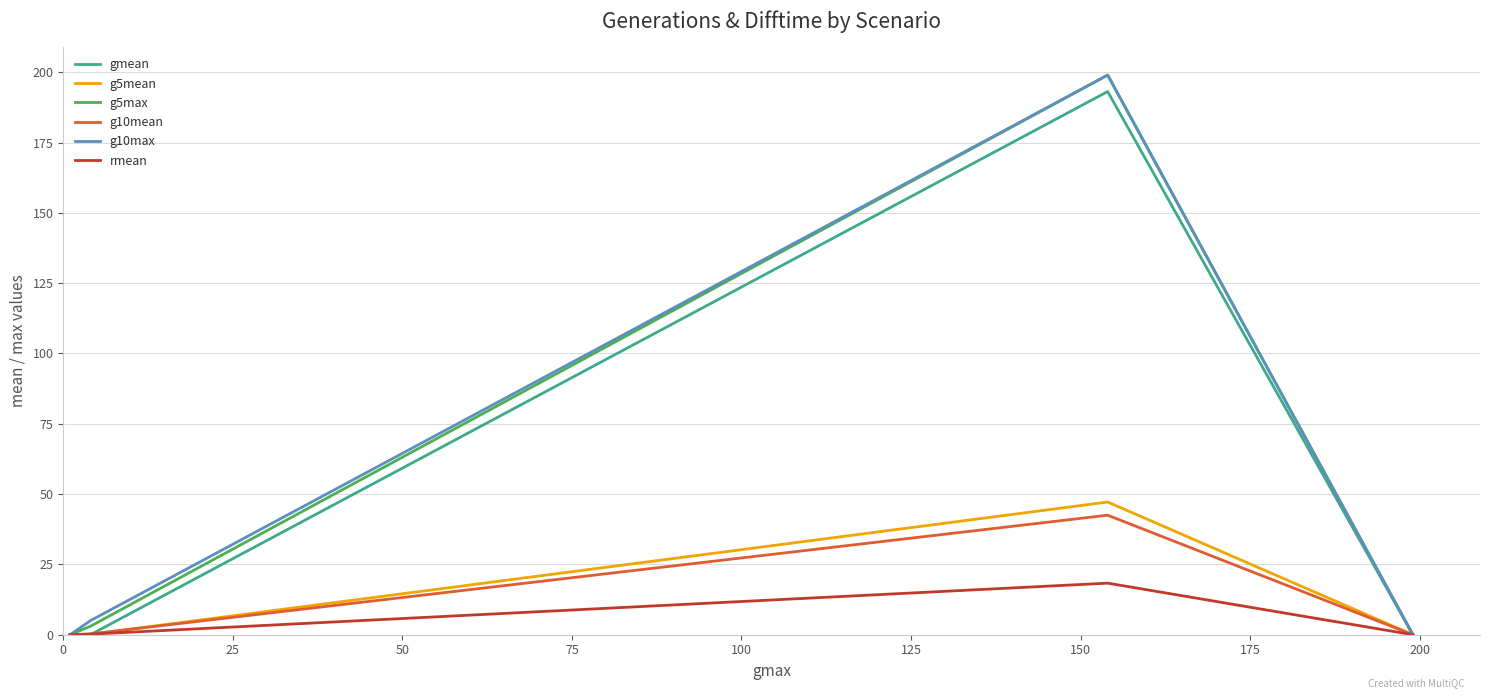

How many lines are shown in the chart?

6